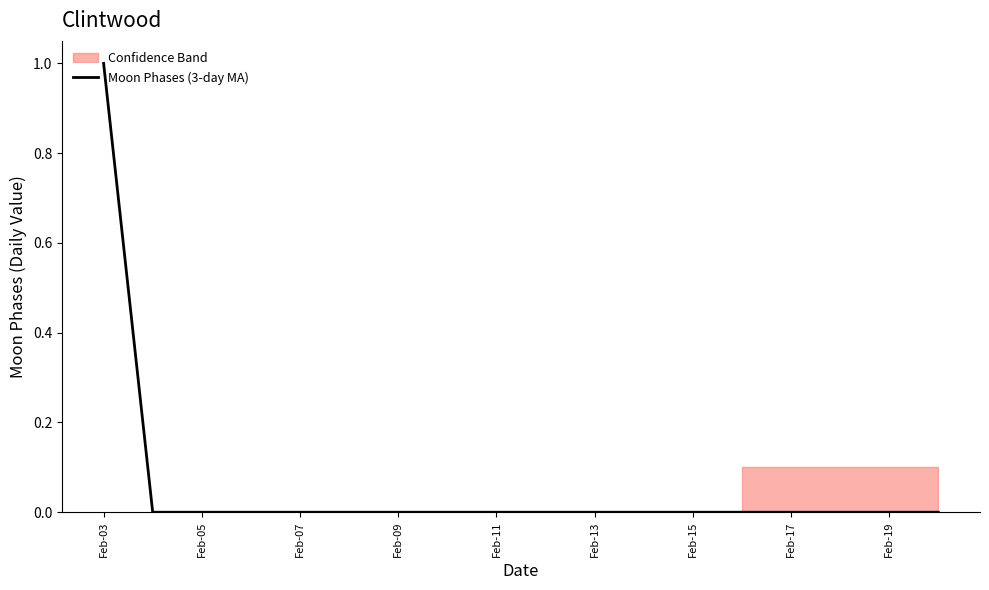

The value of Moon Phases (3-day MA) at Feb-03 is 0. True or false?

False